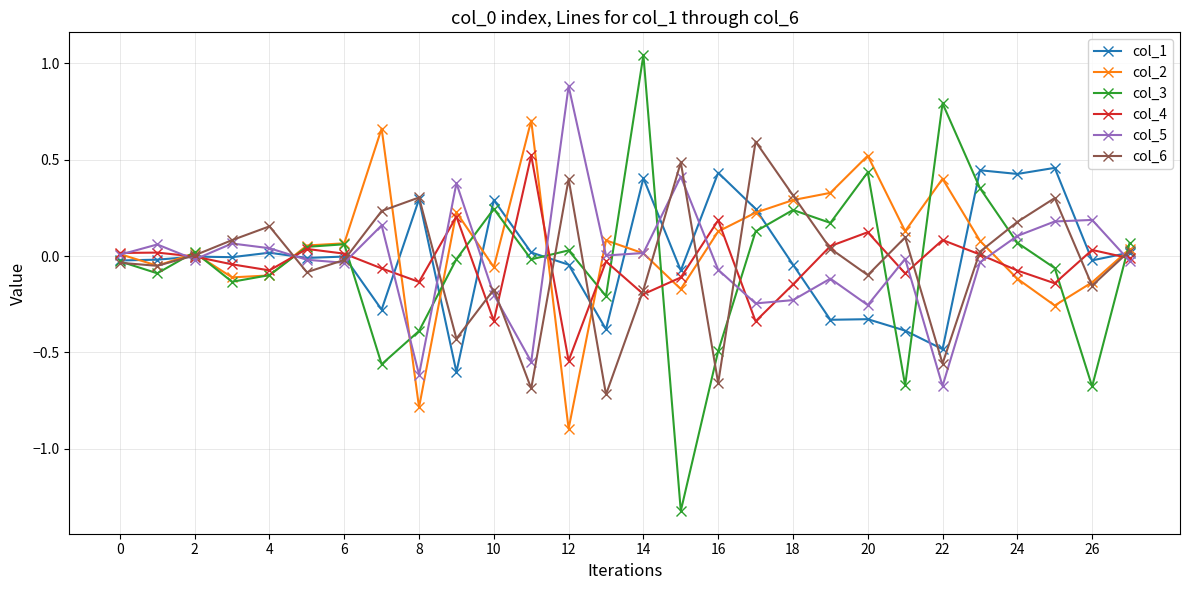

How many data points does each series have?

28